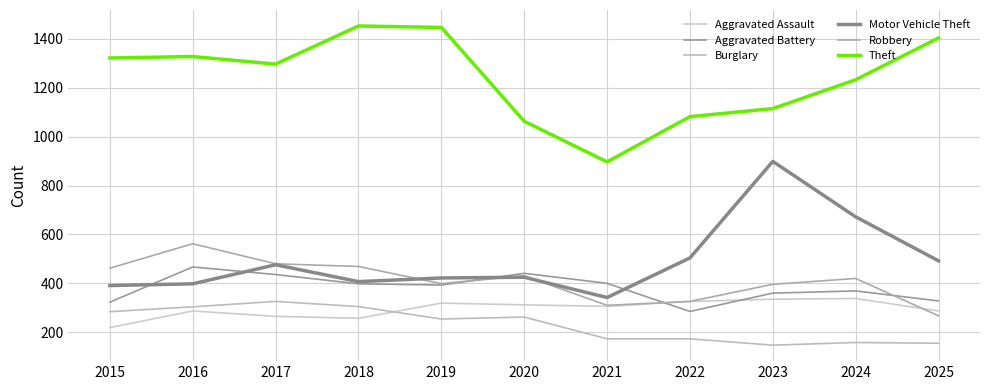

Is it true that Aggravated Battery equals 369 at 2024?

True